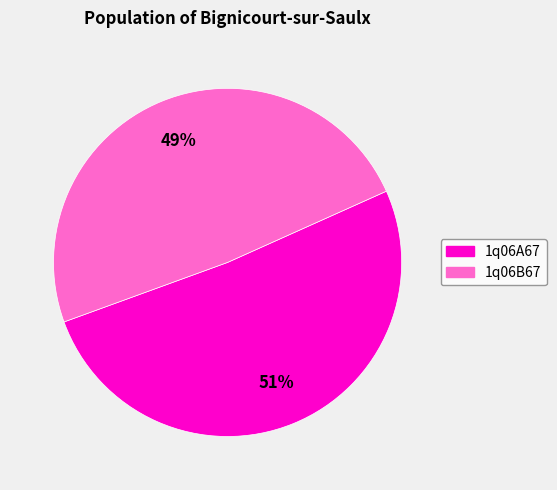

What percentage is the 1q06A67 slice, to the nearest percent?

51%